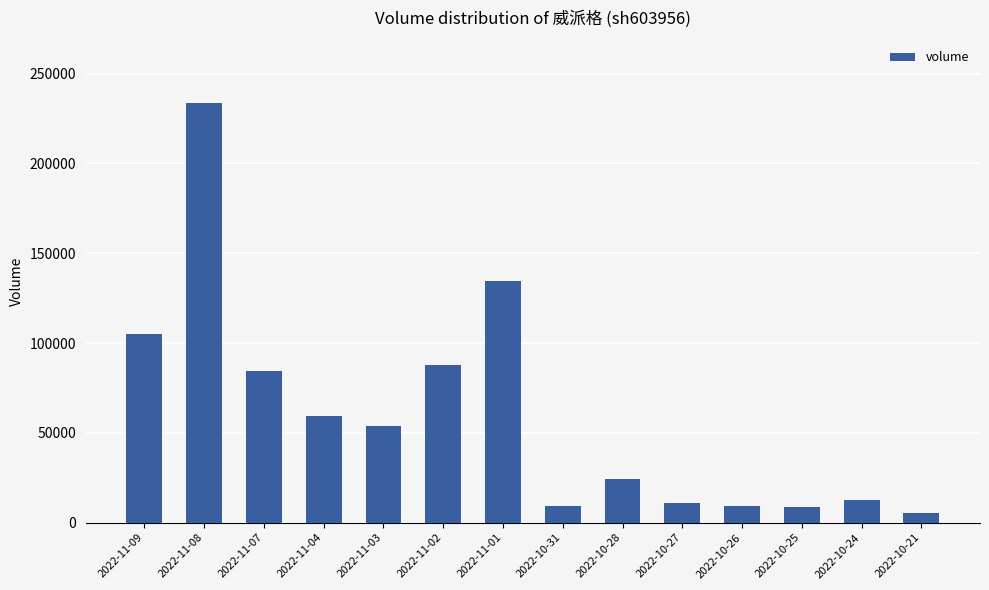

What is the difference between the second highest and second lowest values?

125363